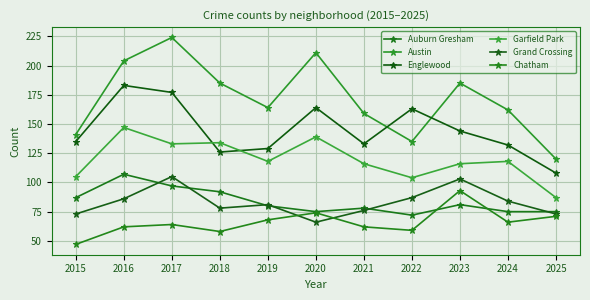

List the series in order of their peak value, lowest first.

Chatham, Grand Crossing, Auburn Gresham, Garfield Park, Englewood, Austin